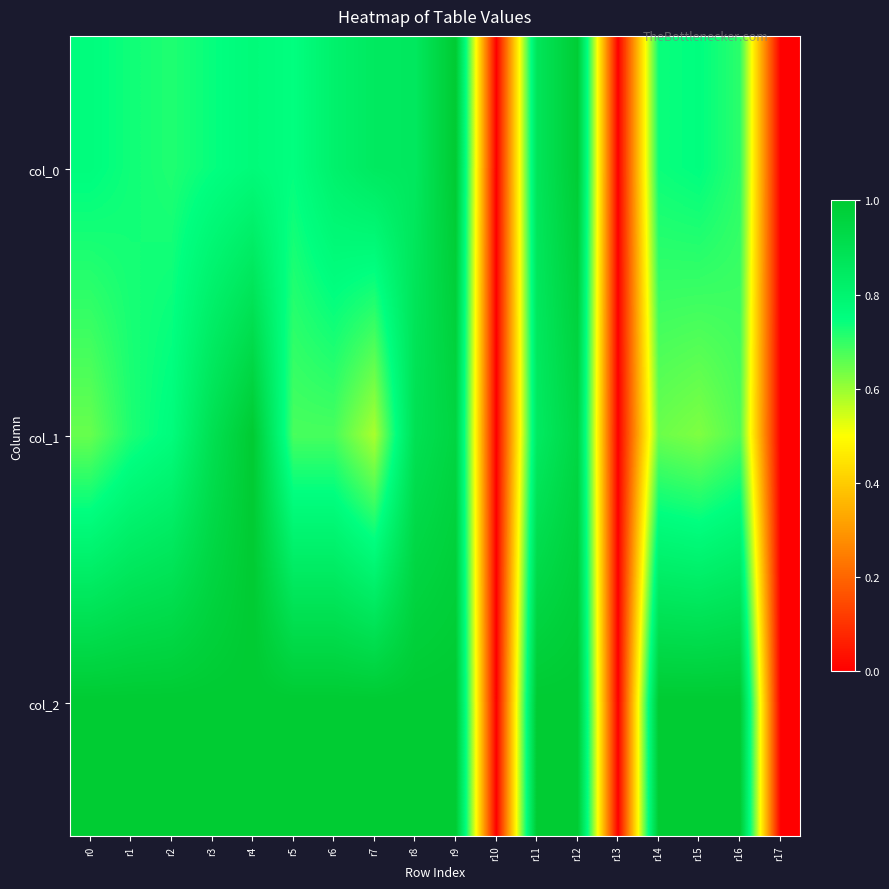

Which series has the widest spread of values?

col_0